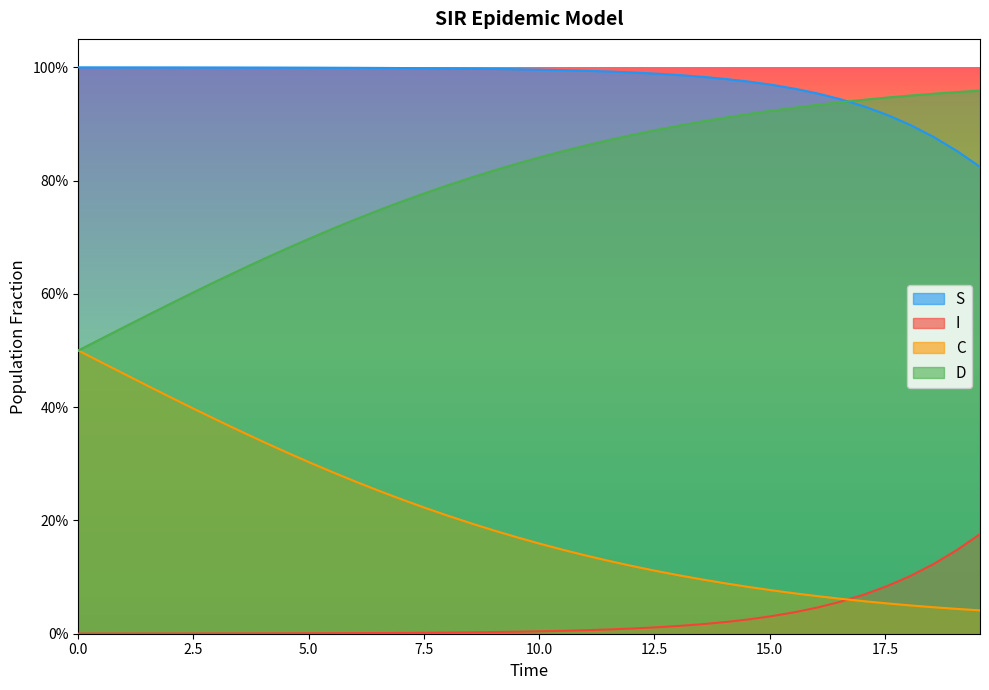

Reading right to left, what are all the values shown in this chart?

S: 0.8	0.9	0.9	0.9	0.9	0.9	0.9	1.0	1.0	1.0	1.0	1.0	1.0	1.0	1.0	1.0	1.0	1.0	1.0	1.0	1.0	1.0	1.0	1.0	1.0	1.0	1.0	1.0	1.0	1.0	1.0	1.0	1.0	1.0	1.0	1.0	1.0	1.0	1.0	1.0
I: 0.2	0.1	0.1	0.1	0.1	0.1	0.1	0.0	0.0	0.0	0.0	0.0	0.0	0.0	0.0	0.0	0.0	0.0	0.0	0.0	0.0	0.0	0.0	0.0	0.0	0.0	0.0	0.0	0.0	0.0	0.0	0.0	0.0	0.0	0.0	0.0	0.0	0.0	0.0	0.0
C: 0.0	0.0	0.0	0.0	0.1	0.1	0.1	0.1	0.1	0.1	0.1	0.1	0.1	0.1	0.1	0.1	0.1	0.1	0.1	0.2	0.2	0.2	0.2	0.2	0.2	0.2	0.3	0.3	0.3	0.3	0.3	0.3	0.4	0.4	0.4	0.4	0.4	0.5	0.5	0.5
D: 1.0	1.0	1.0	1.0	0.9	0.9	0.9	0.9	0.9	0.9	0.9	0.9	0.9	0.9	0.9	0.9	0.9	0.9	0.9	0.8	0.8	0.8	0.8	0.8	0.8	0.8	0.7	0.7	0.7	0.7	0.7	0.7	0.6	0.6	0.6	0.6	0.6	0.5	0.5	0.5